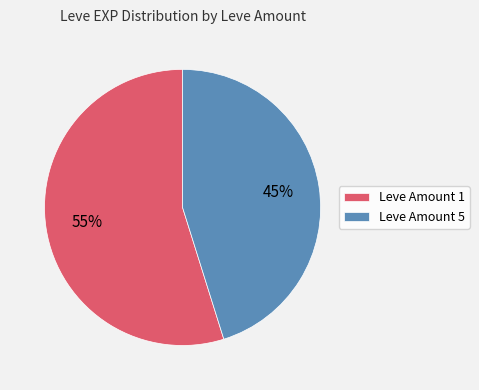

What percentage is the Leve Amount 5 slice, to the nearest percent?

45%